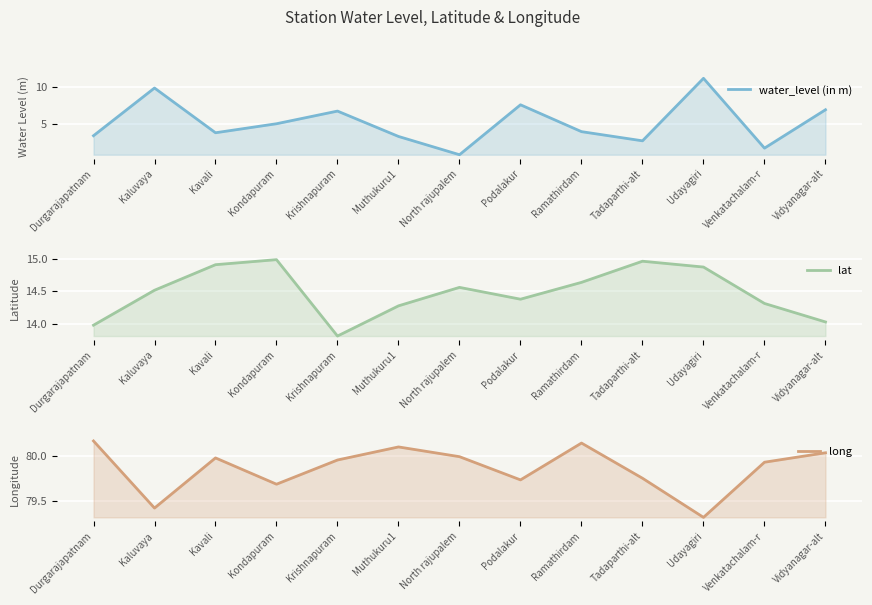

Which series changed the most between Durgarajapatnam and Vidyanagar-alt?

water_level (in m)